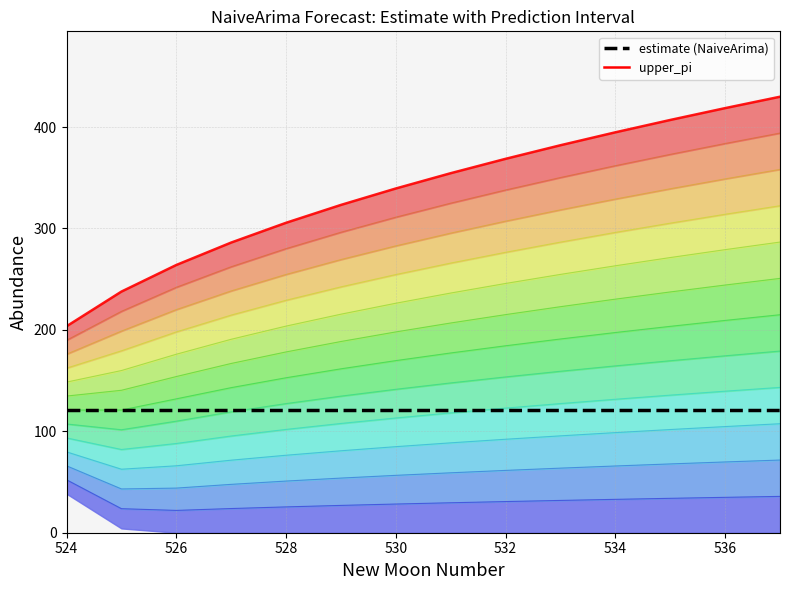

Does the chart have visible grid lines?

Yes